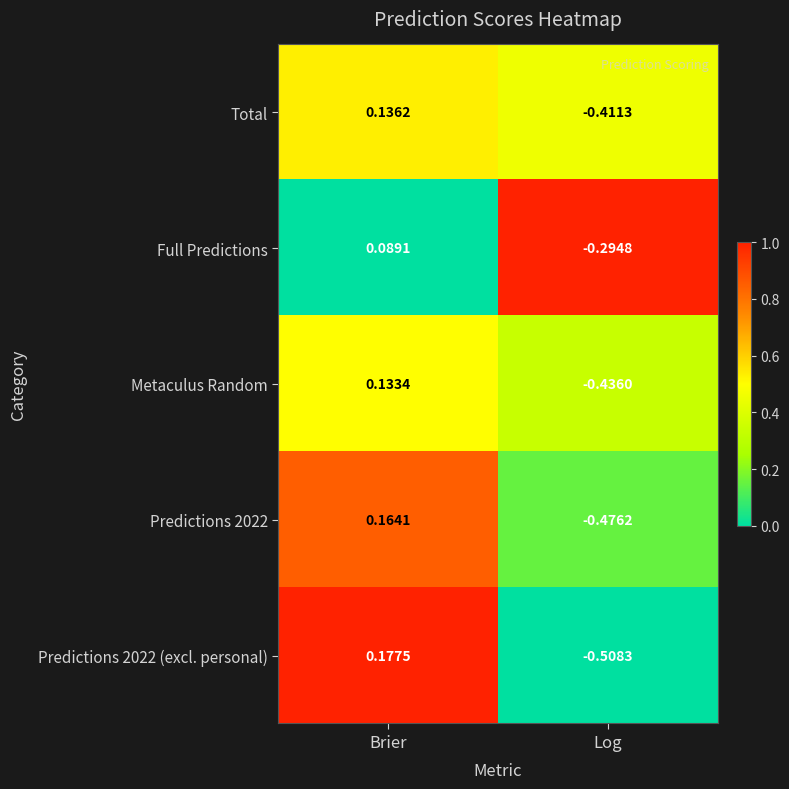

At which label does Metaculus Random first exceed 0?

Brier